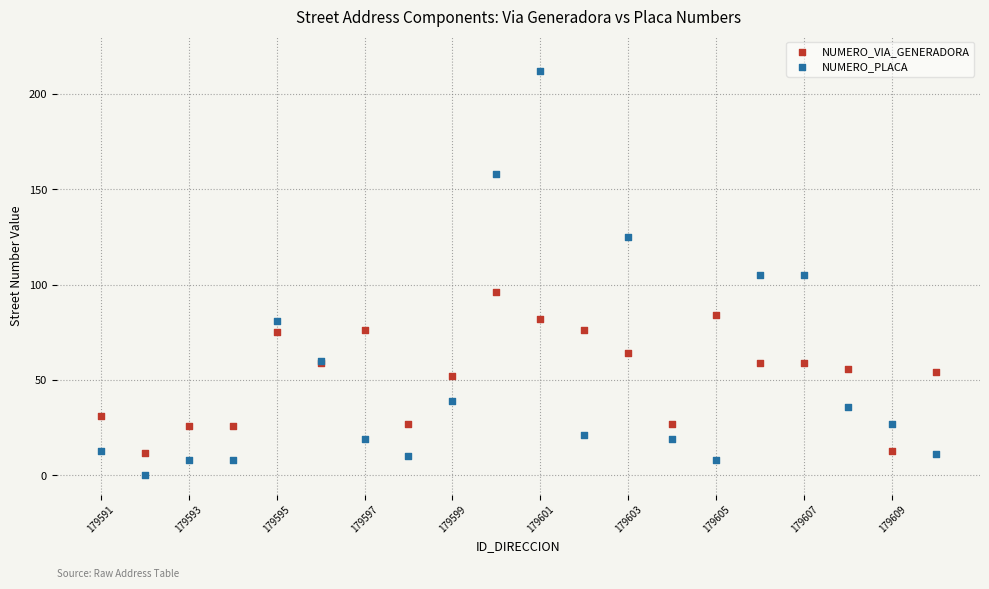

Which series reaches the maximum Y coordinate?

NUMERO_PLACA